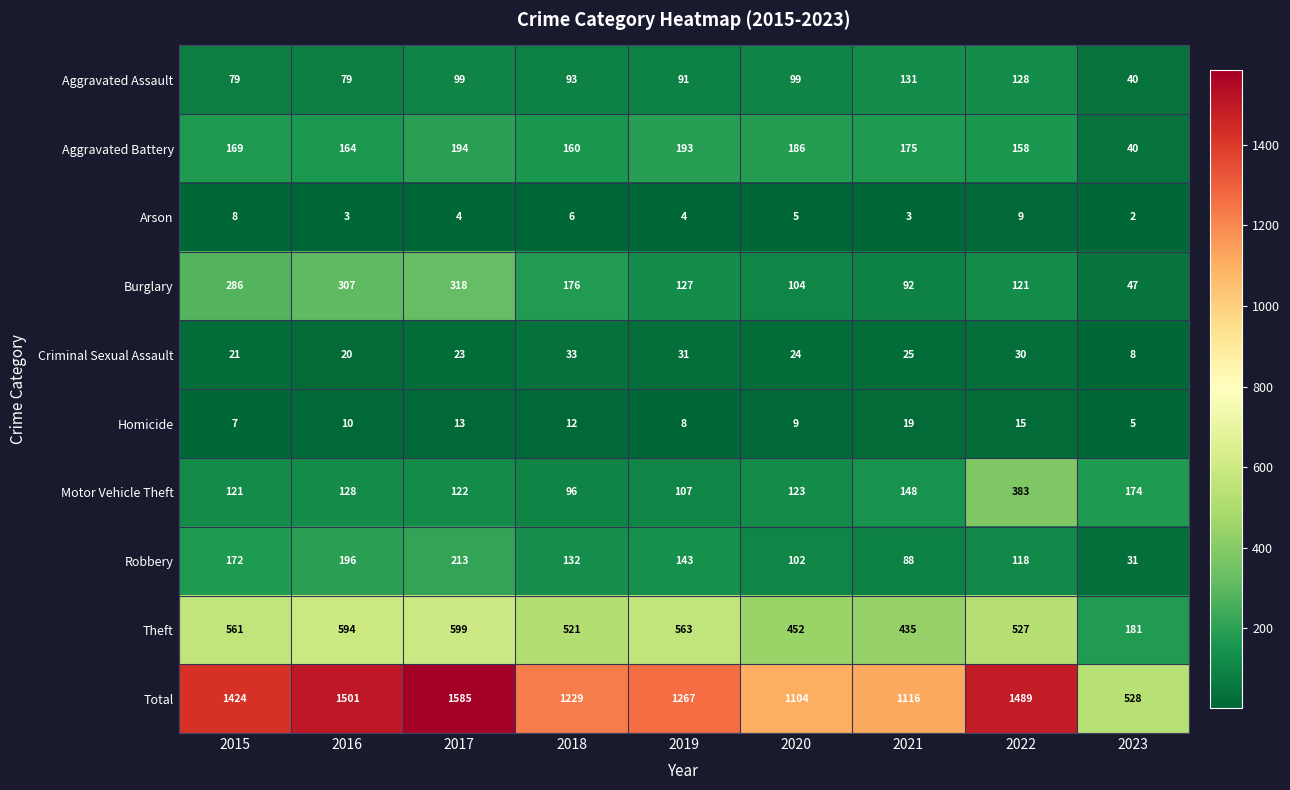

The Robbery series shows 103 at 2016. True or false?

False